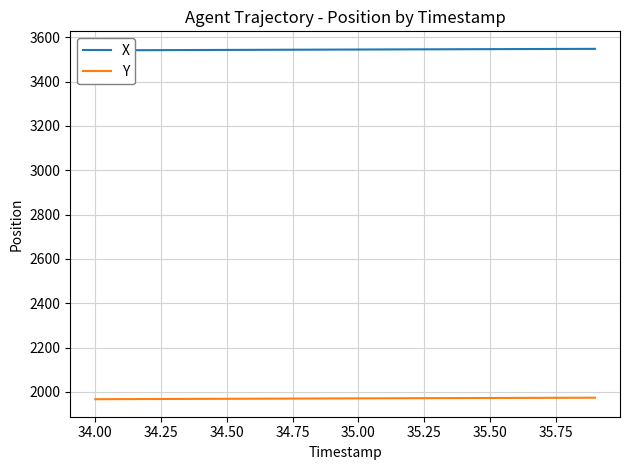

What is the maximum value shown in the chart?

3547.7